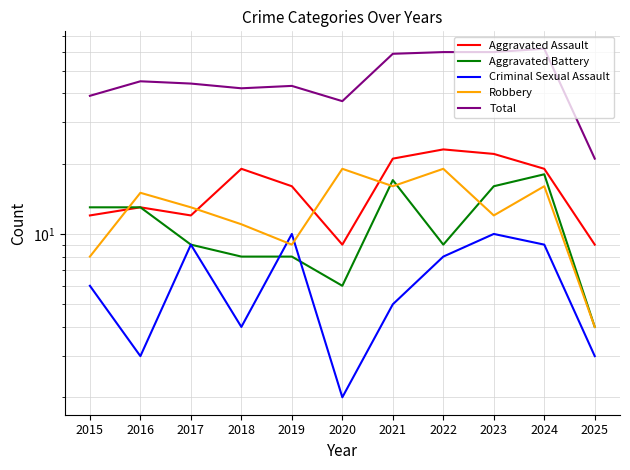

Which series has the largest total across all categories?

Total